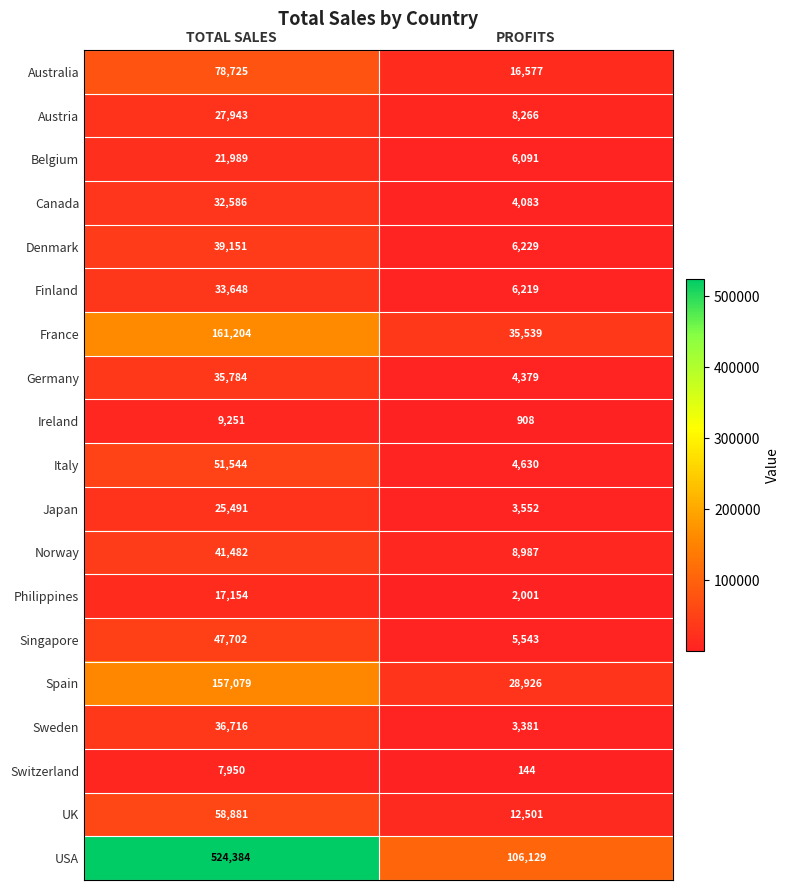

The value of Japan at TOTAL SALES is 25491. True or false?

True